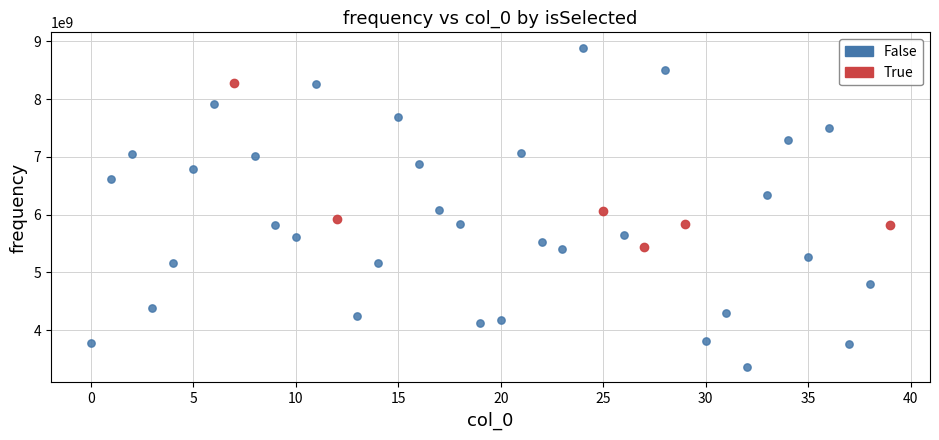

Which series has the widest spread of Y values?

False